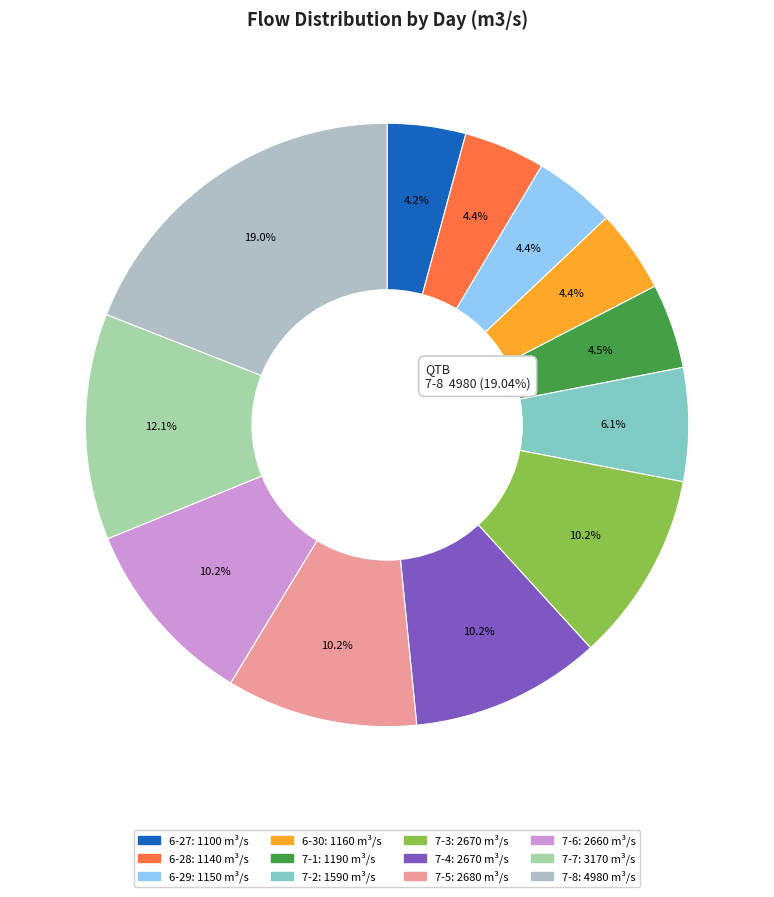

To the nearest percent, what is the difference between the 7-4 and 7-1 slice percentages?

6%